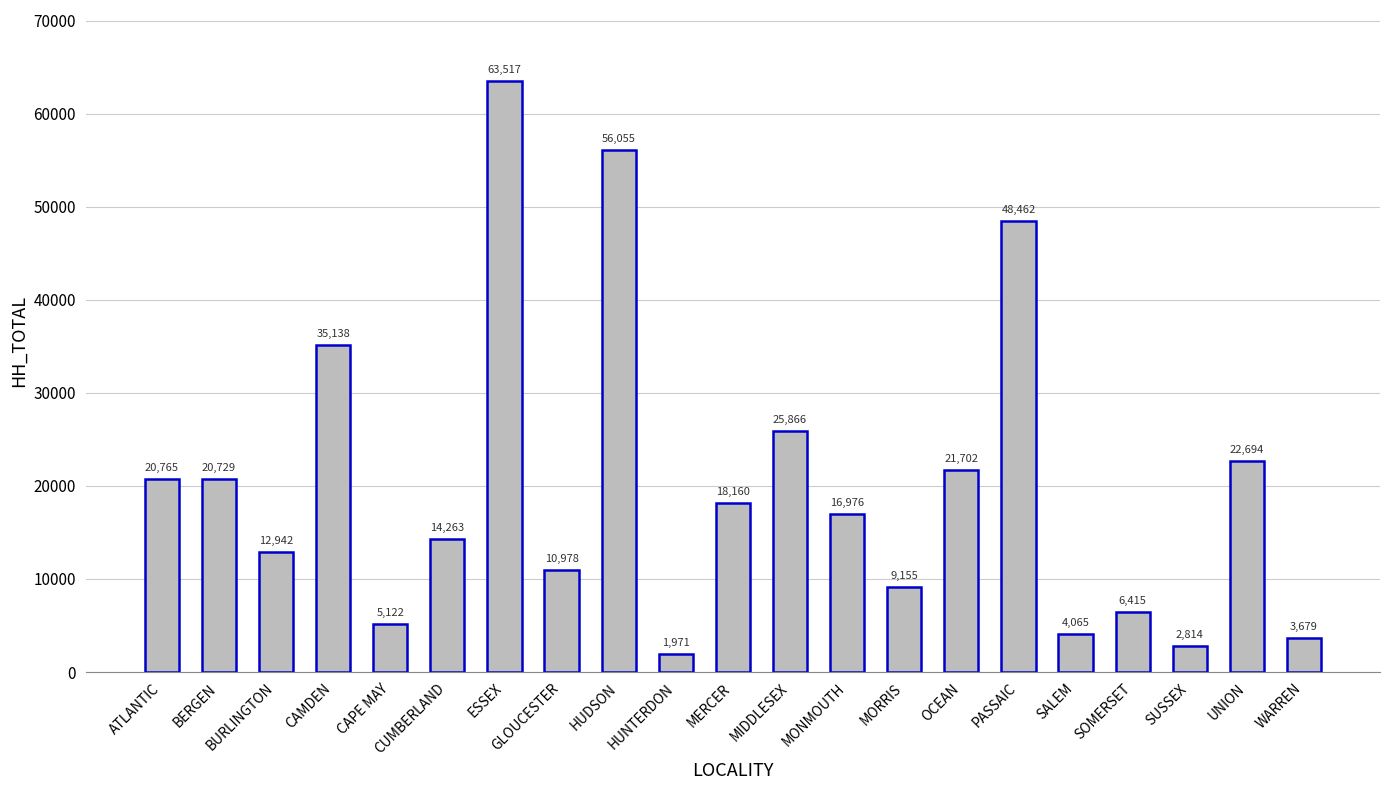

What is the ratio of the value at OCEAN to the value at CAPE MAY?

4.2